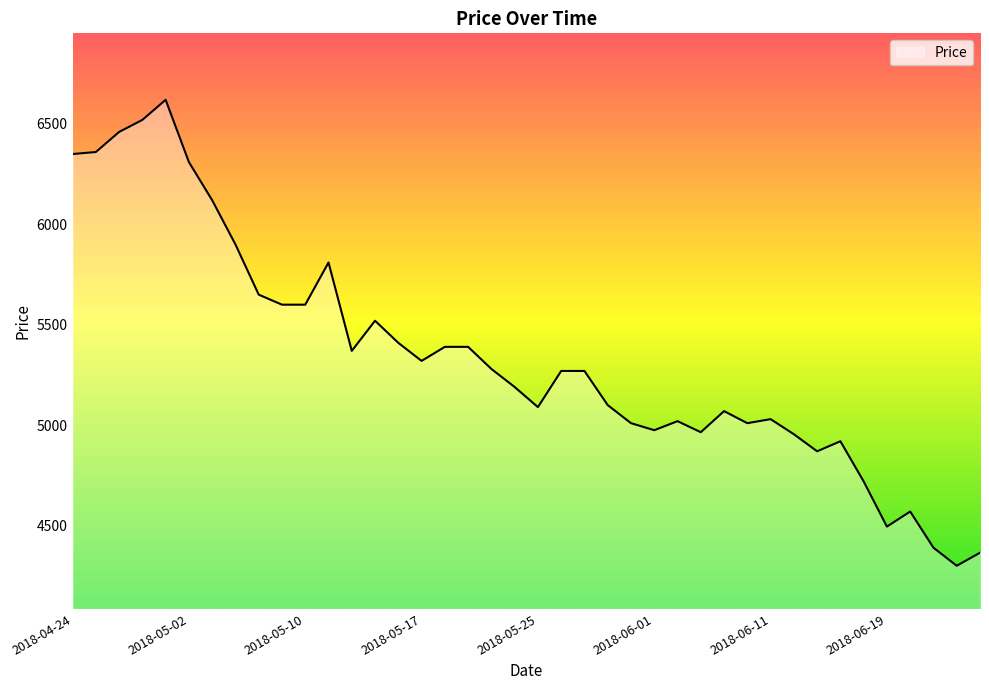

What is the difference between the maximum and minimum values?

2320